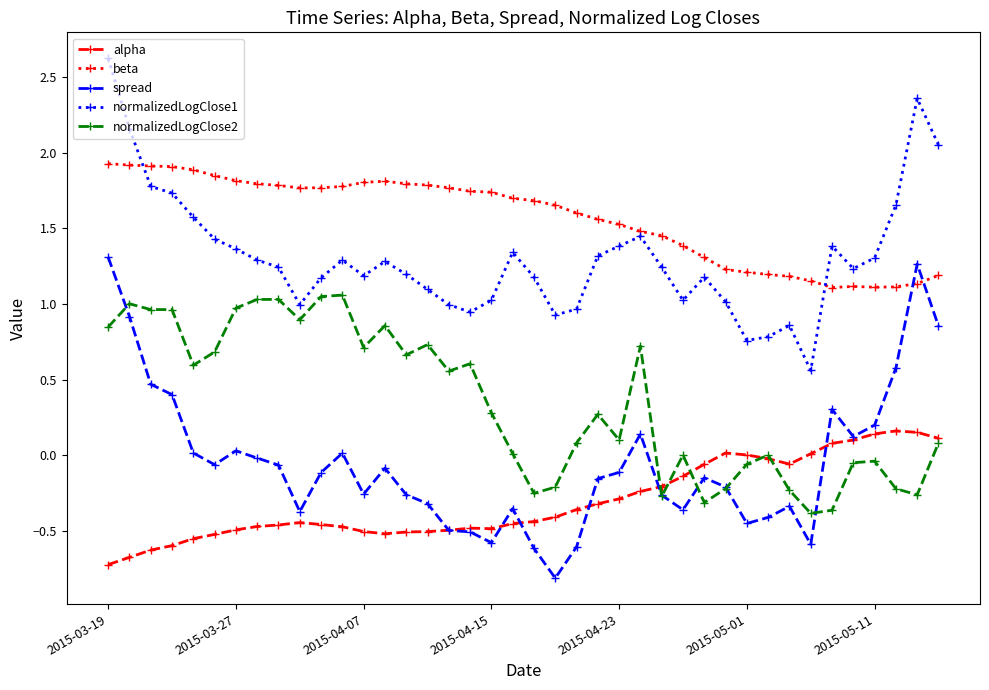

What is the maximum value shown in the chart?

2.6